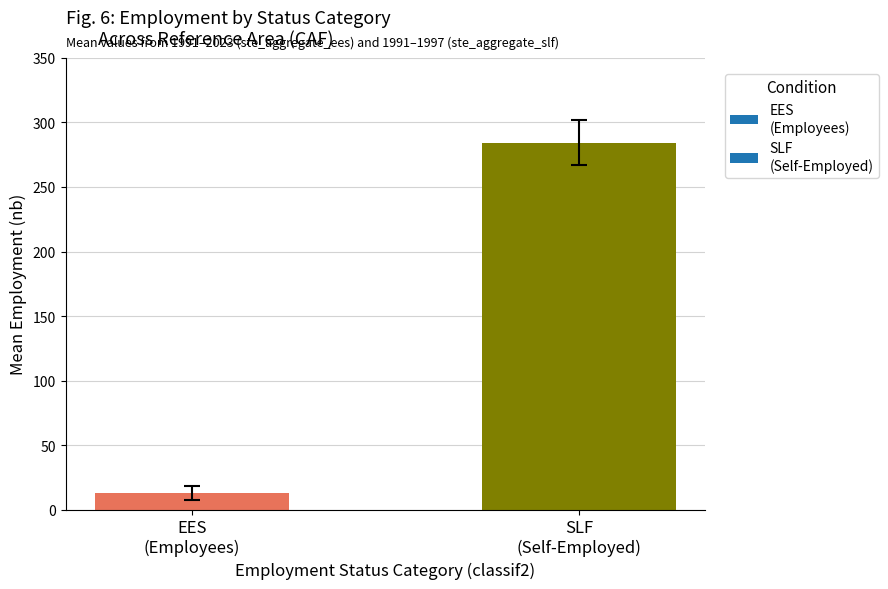

What is the sum of all values?

297.1